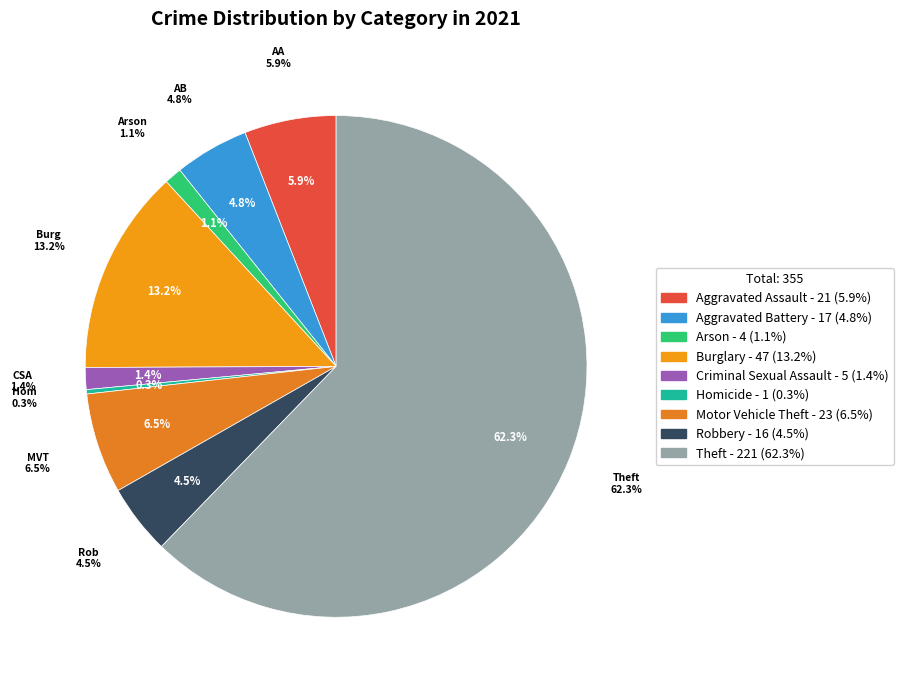

What percentage is NOT represented by Aggravated Assault?

94.1%